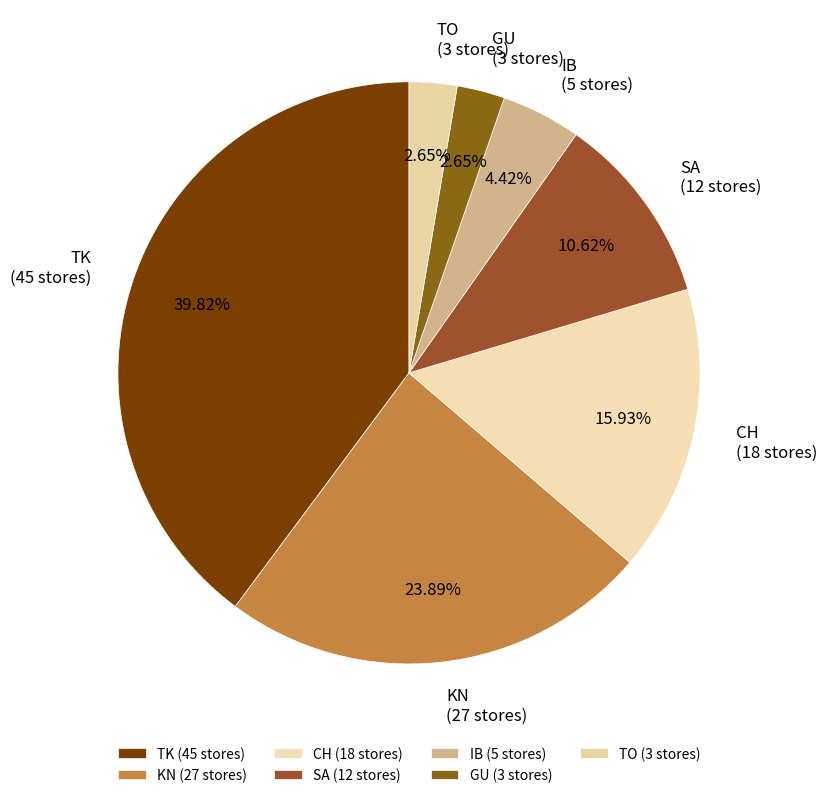

Does IB account for over 50% of the chart?

No